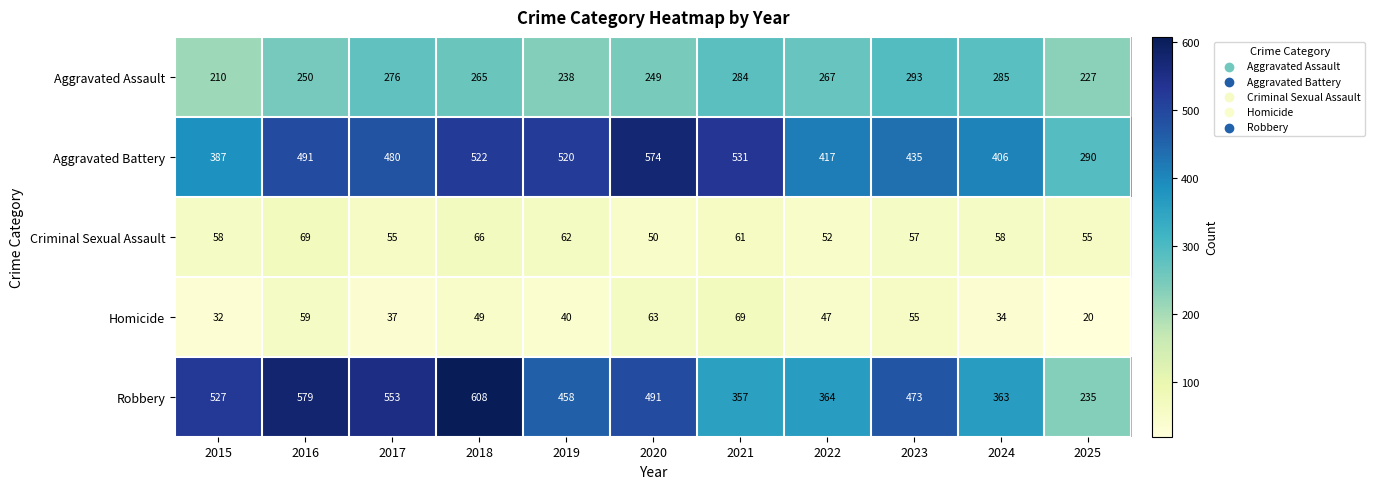

What is the sum of the Aggravated Battery values at 2023 and 2021?

966